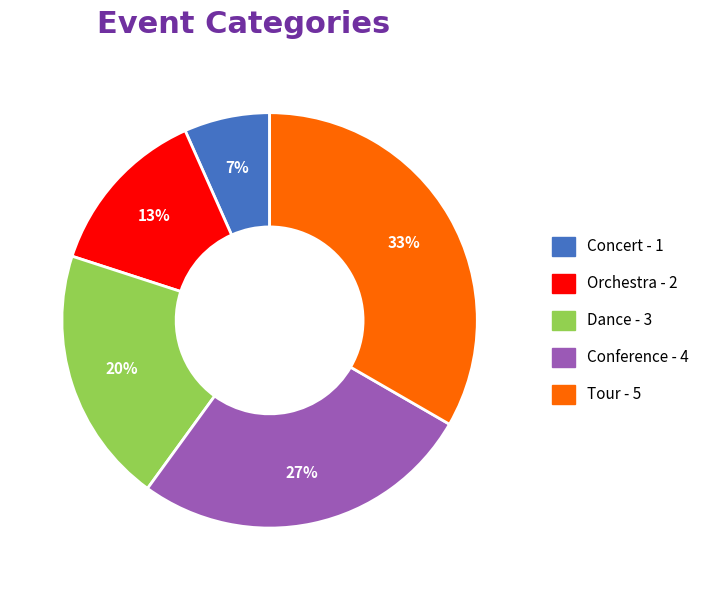

To the nearest percent, what is the average slice percentage?

20%